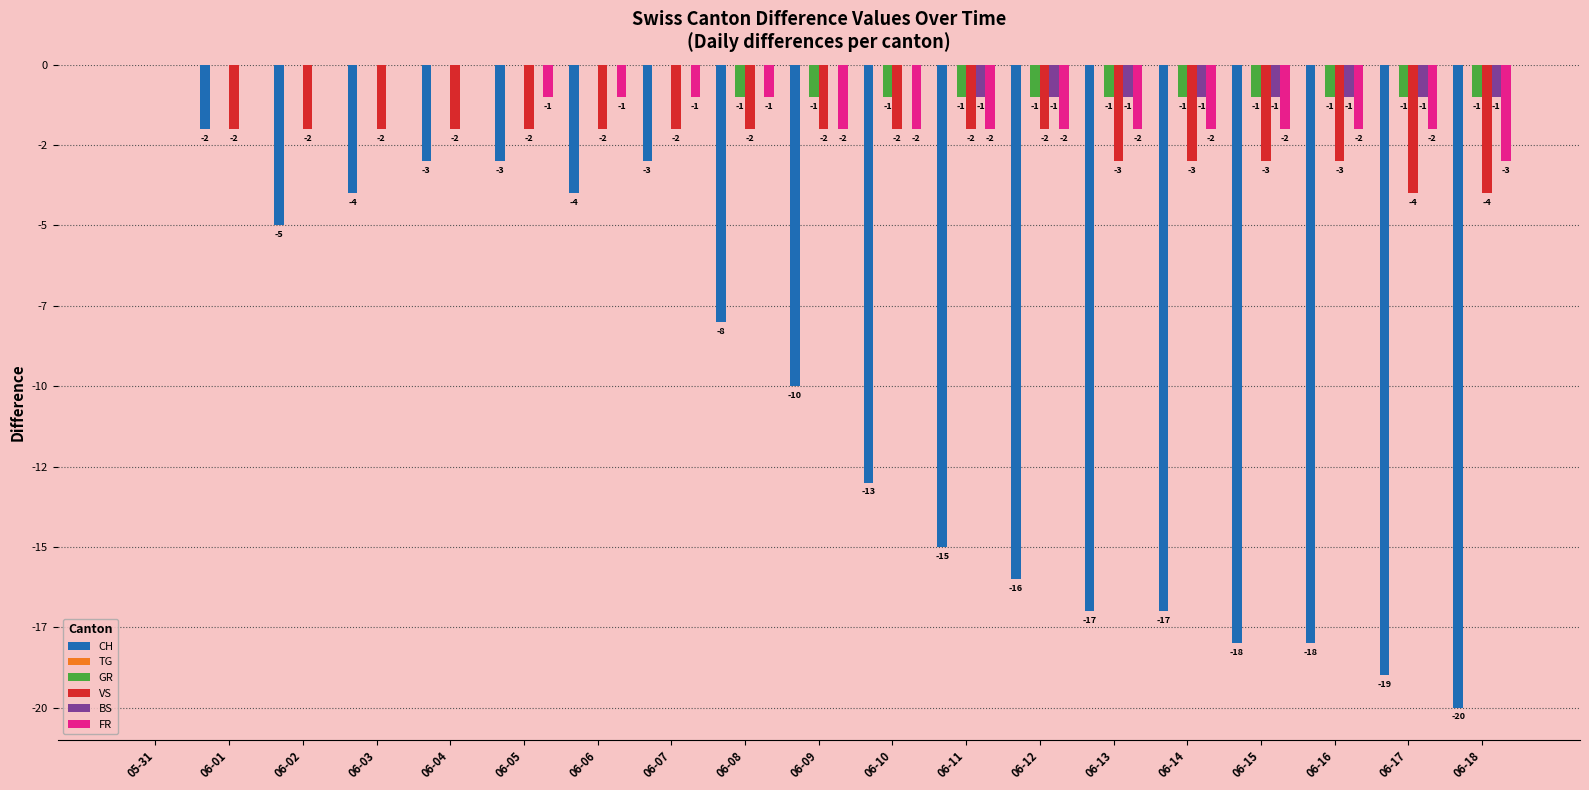

Where does the CH series first go above -10?

05-31